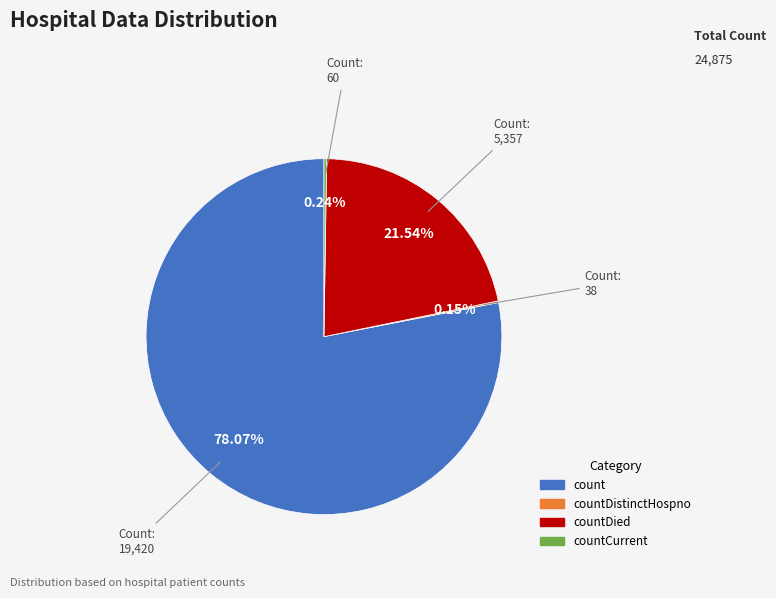

Is there any slice that represents more than half of the pie?

Yes